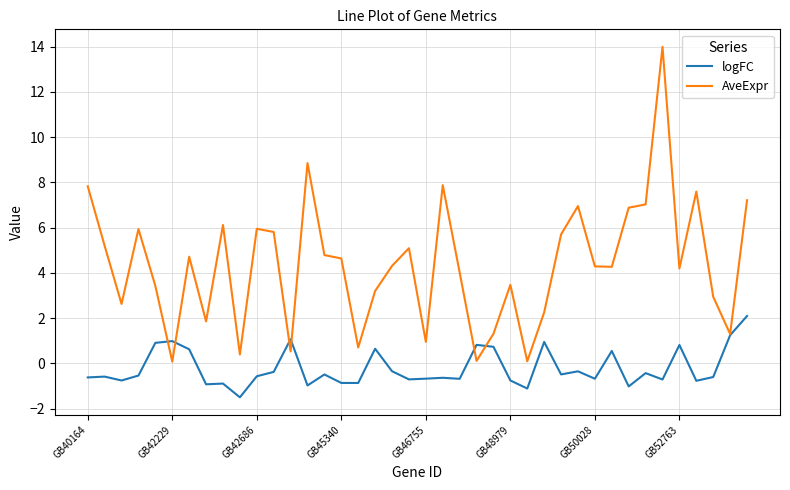

Which series has the largest total across all categories?

AveExpr